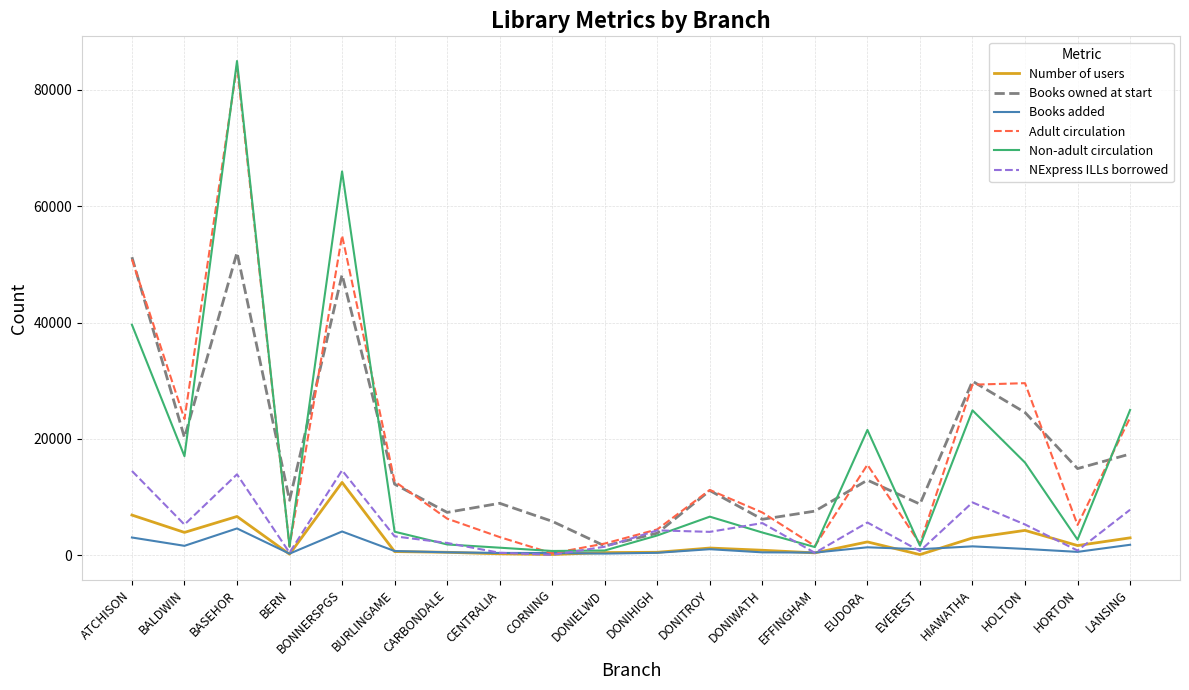

What is the highest value of the NExpress ILLs borrowed series?

14602